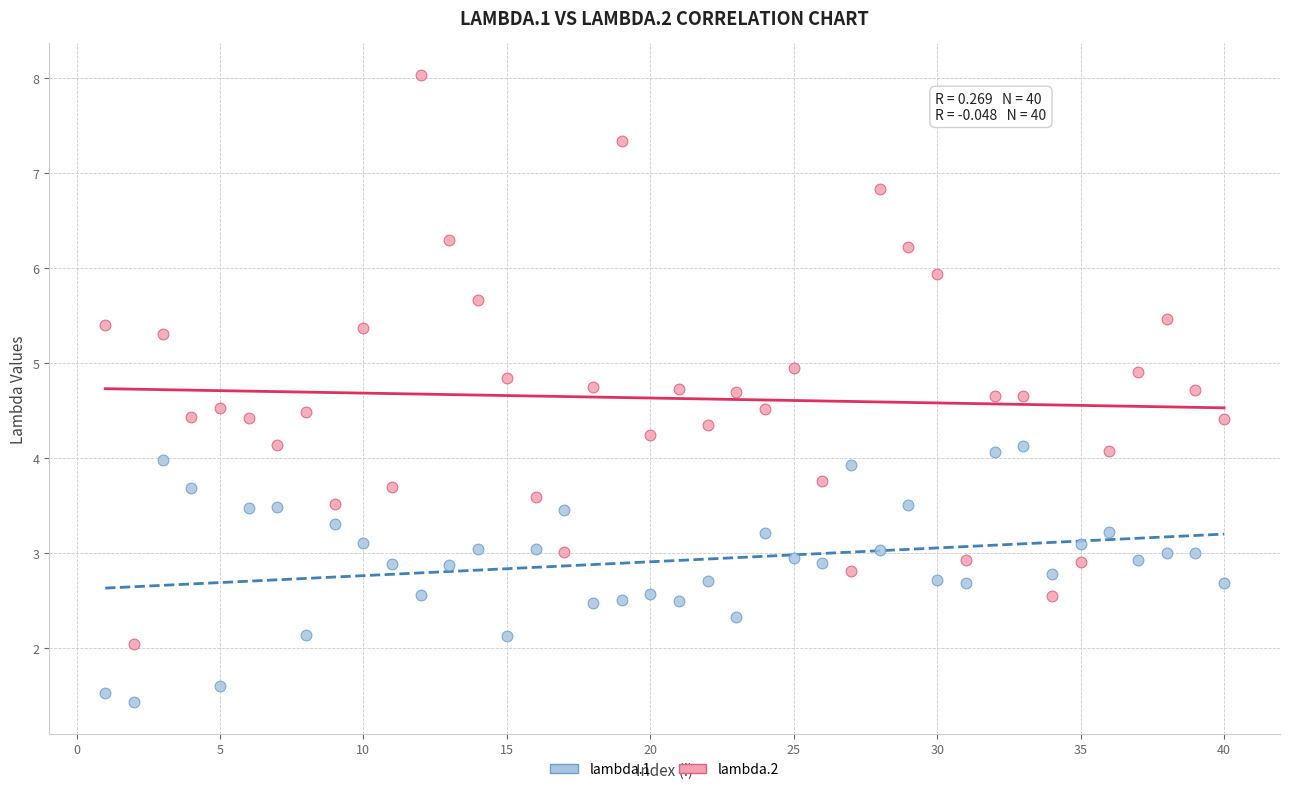

Which series reaches the minimum Y coordinate?

lambda.1